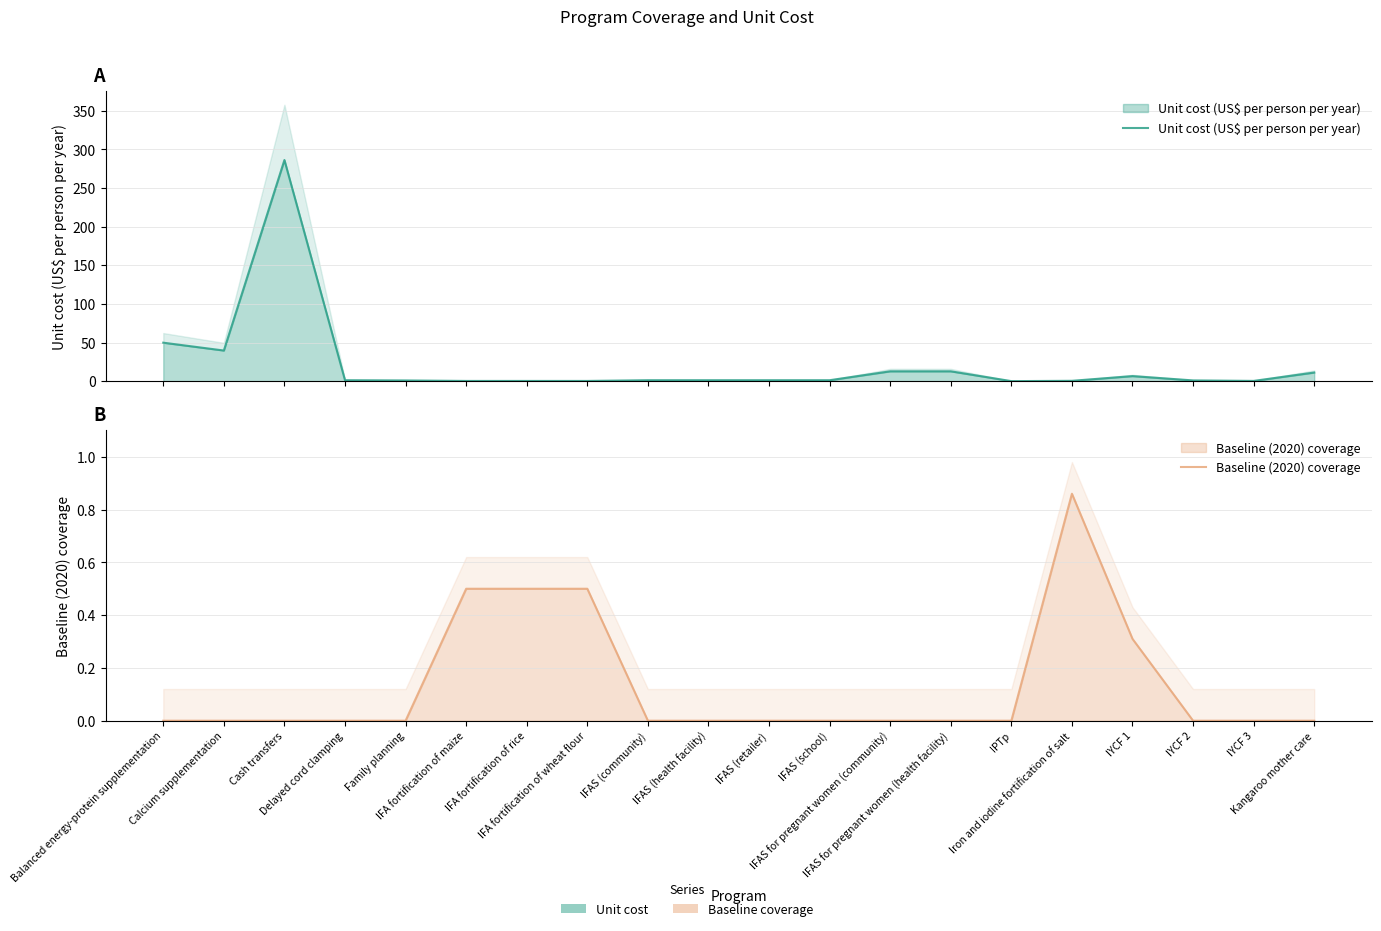

Where is the first local maximum for Baseline (2020) coverage?

Iron and iodine fortification of salt